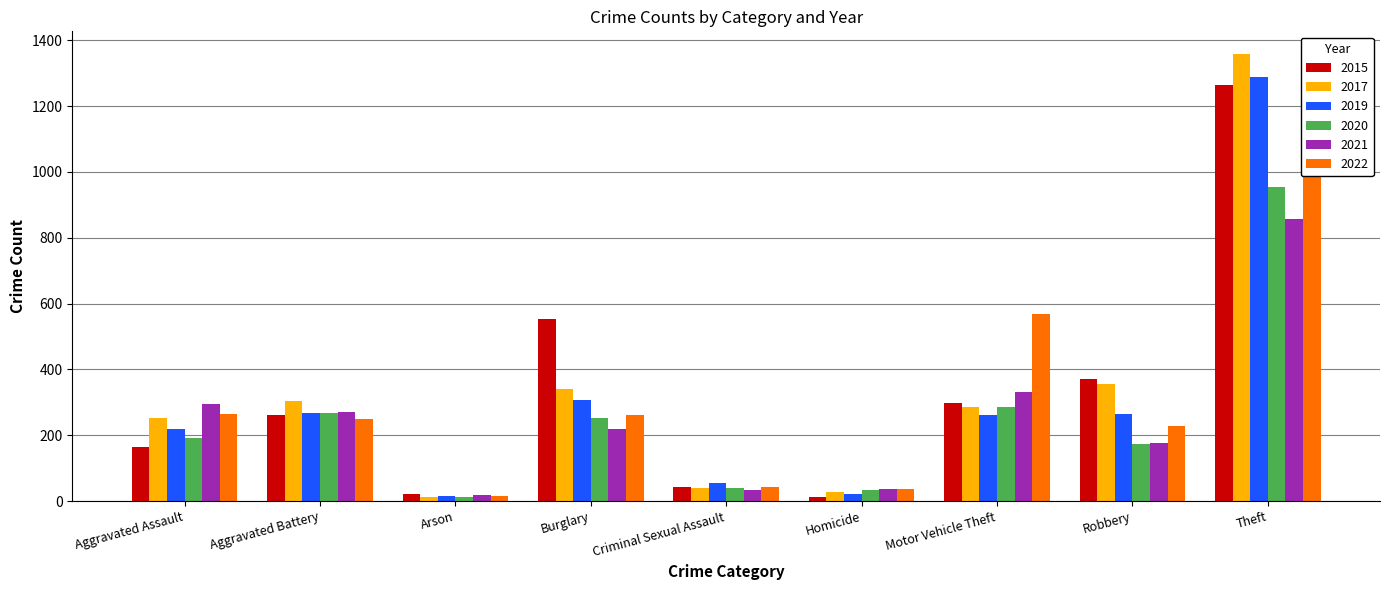

What are all the series names shown in the legend?

2015, 2017, 2019, 2020, 2021, 2022